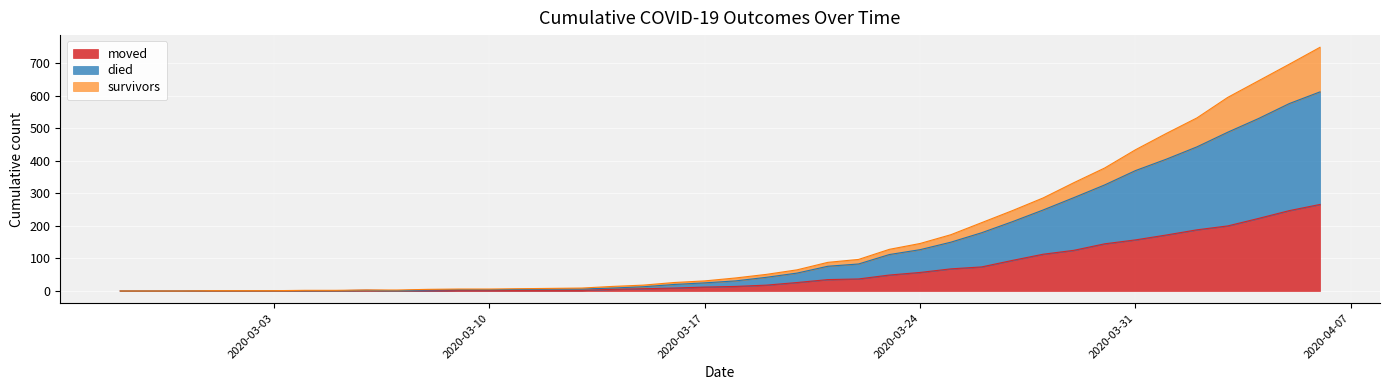

What is the greatest value displayed?

749